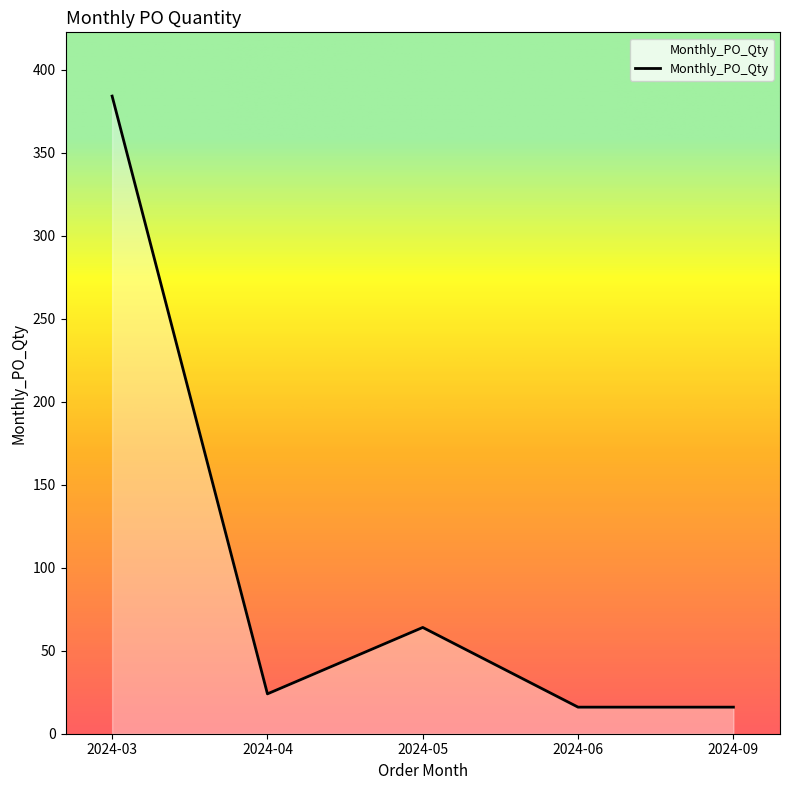

How many lines are shown in the chart?

1